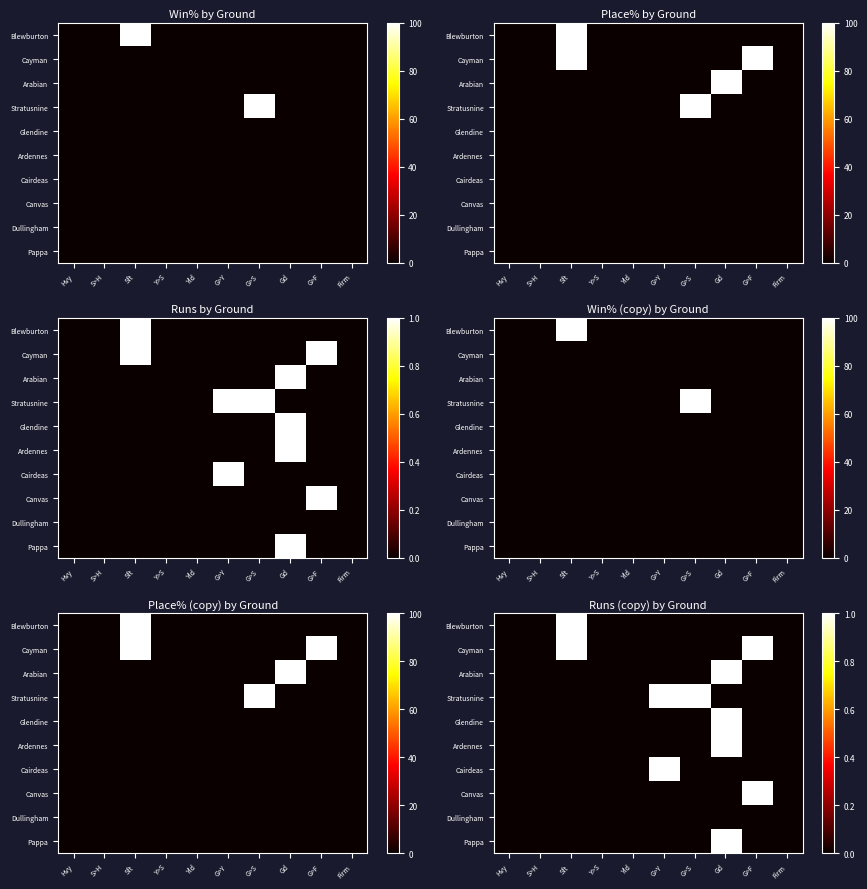

Where is Arabian nearest to the value 0?

Hvy